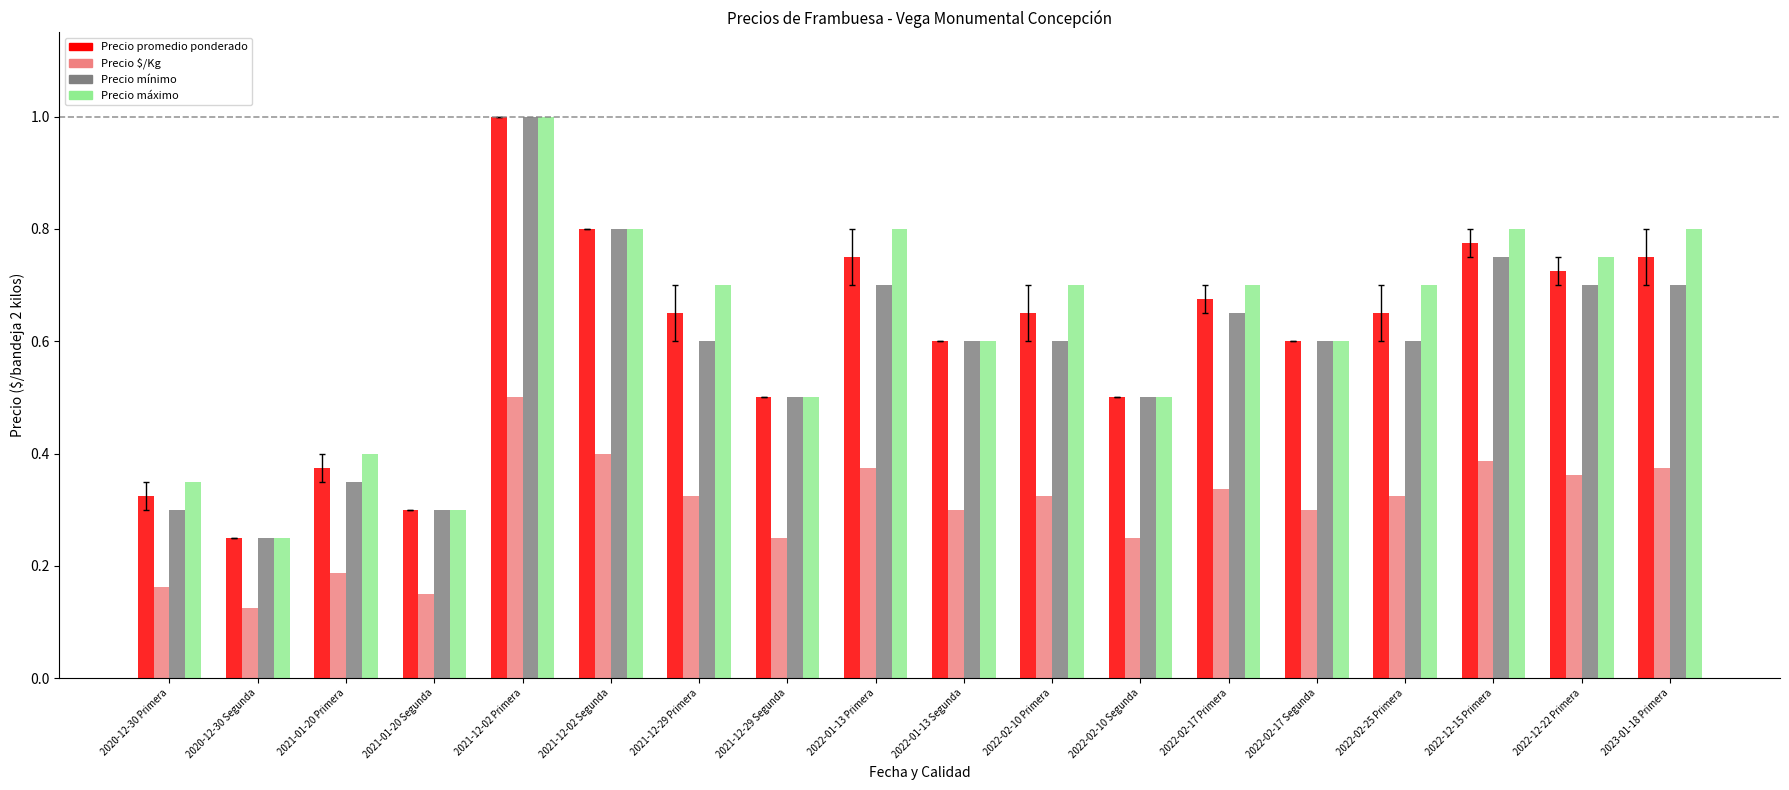

What is the total value across all series at 2020-12-30 Segunda?

0.9